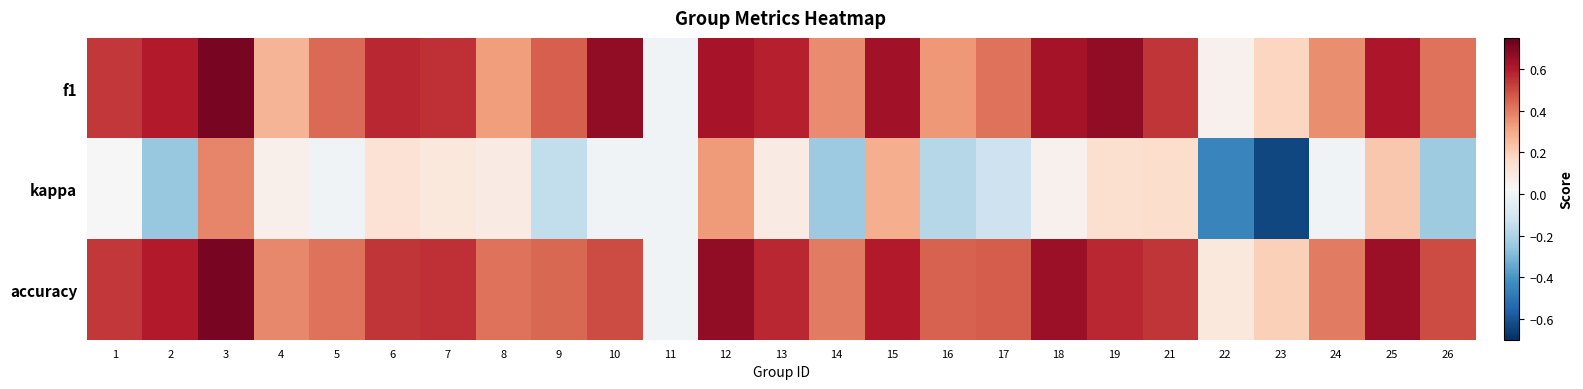

At which category is the sum across all series the highest?

3